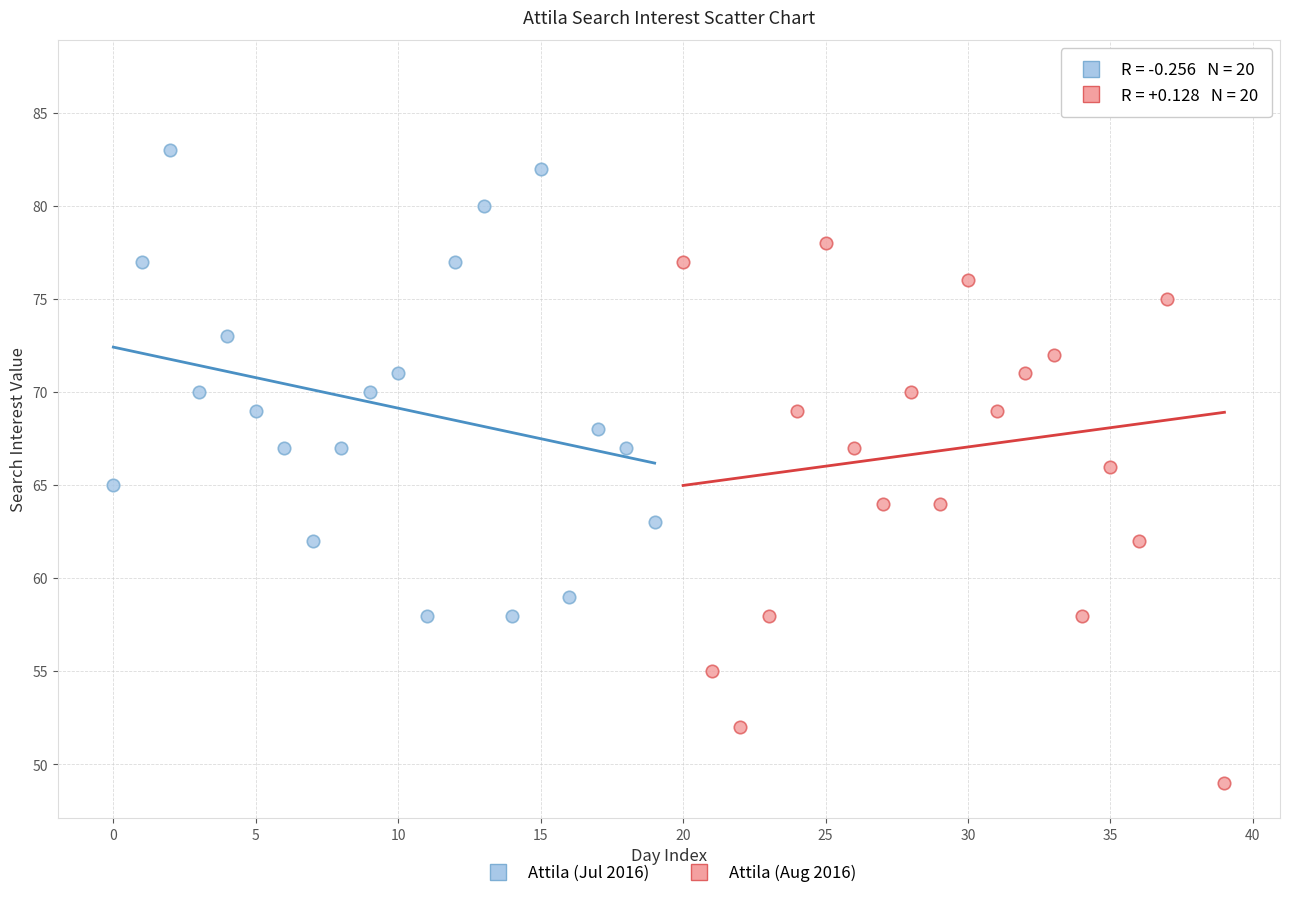

Which series reaches the maximum Y coordinate?

Attila (Aug 2016)